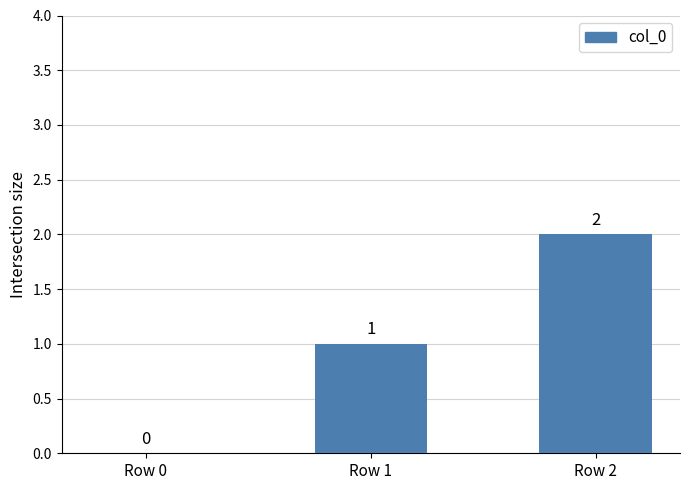

How many values are between 0 and 2?

3